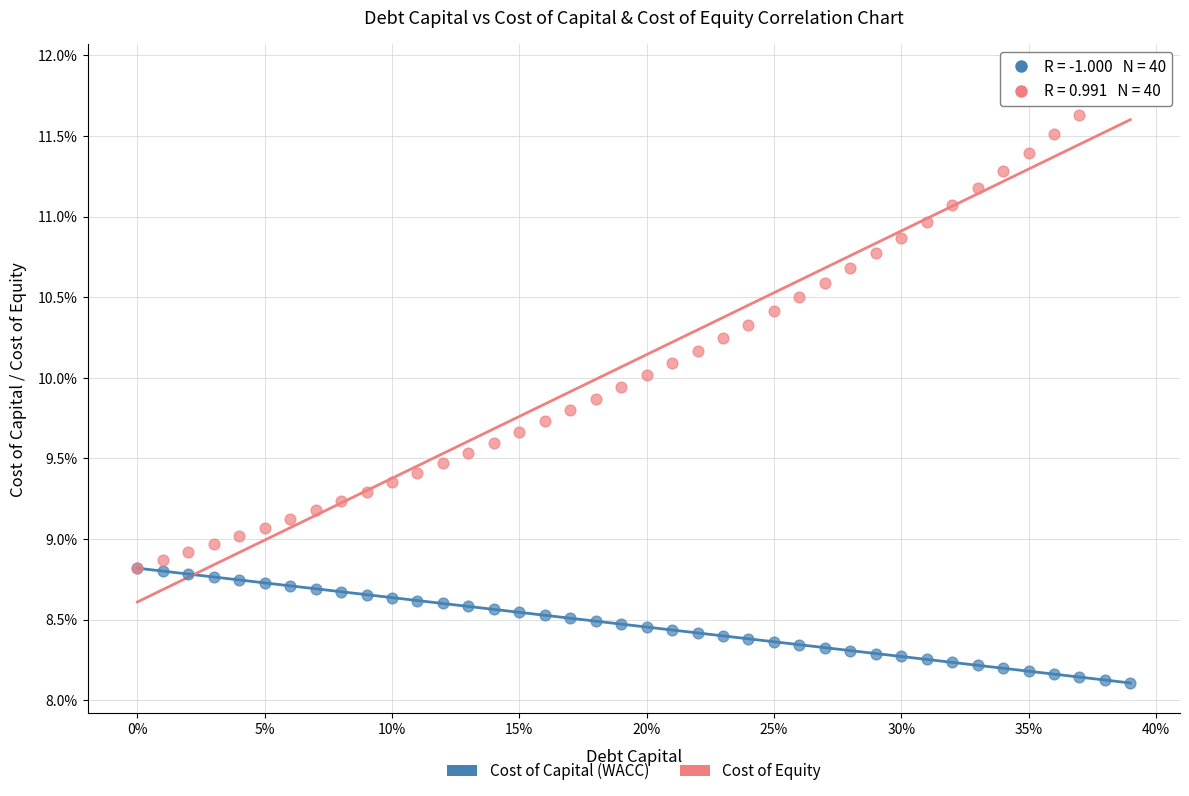

Which series reaches the minimum Y coordinate?

Cost of Capital (WACC)